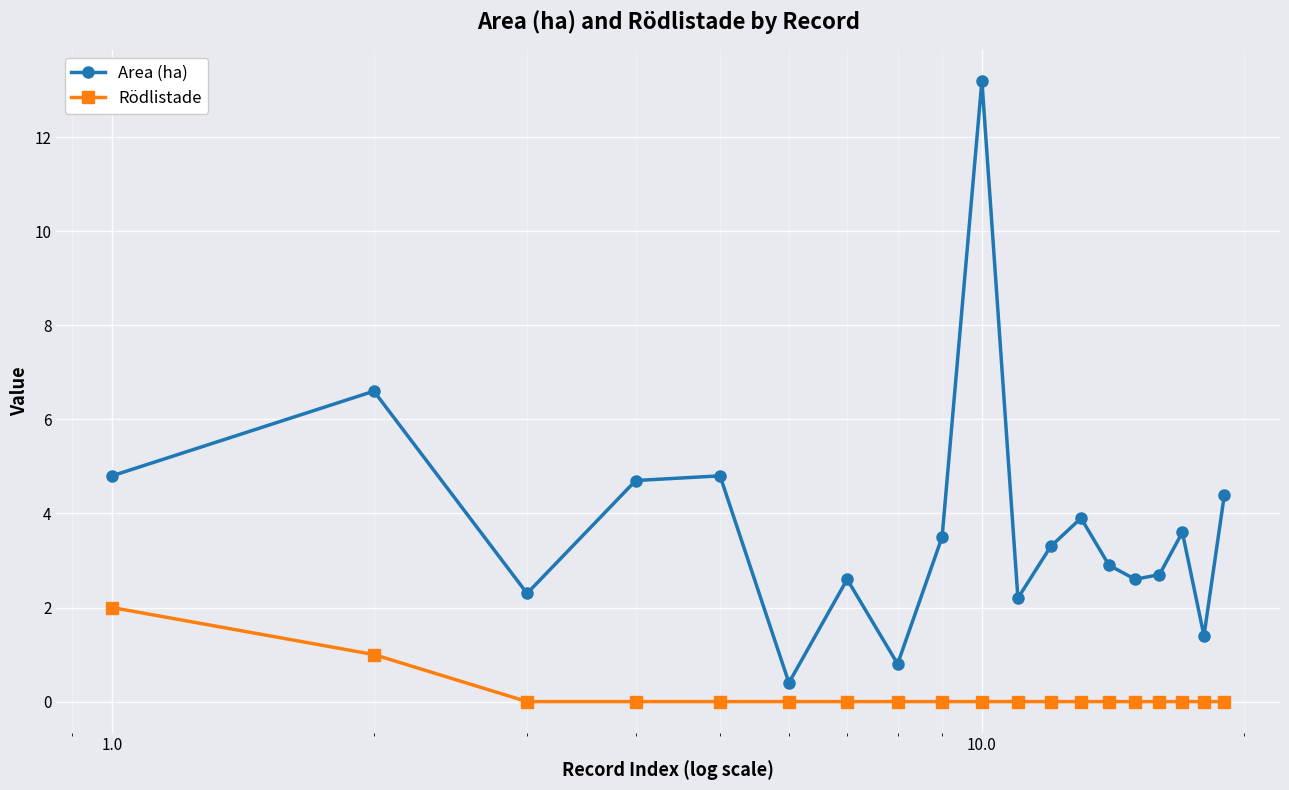

Which series has the largest range (max minus min)?

Area (ha)